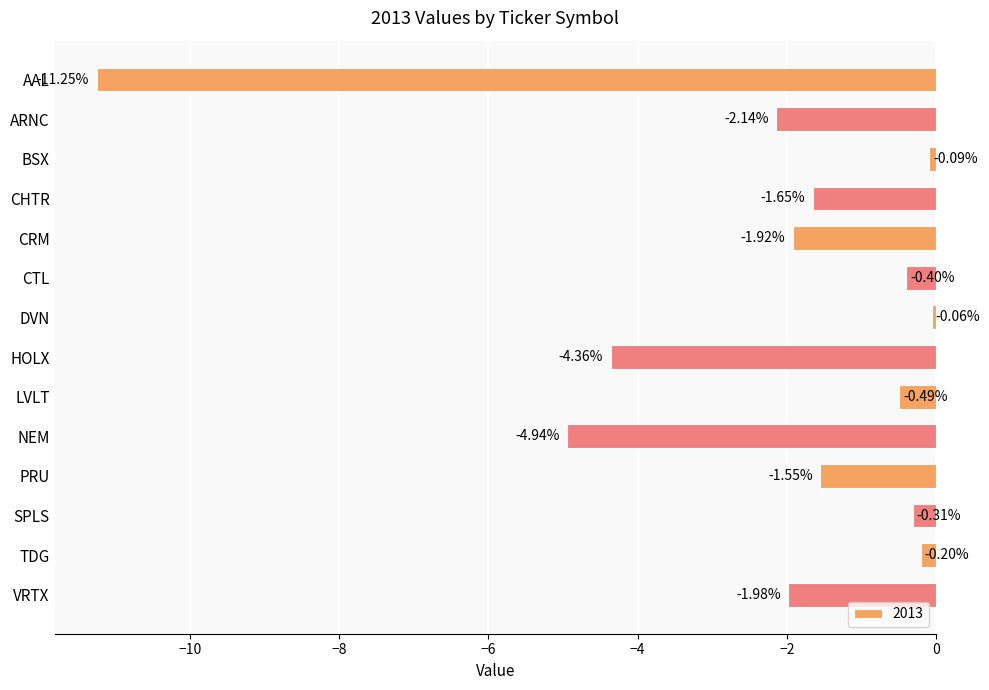

Between BSX and PRU, which is larger?

BSX